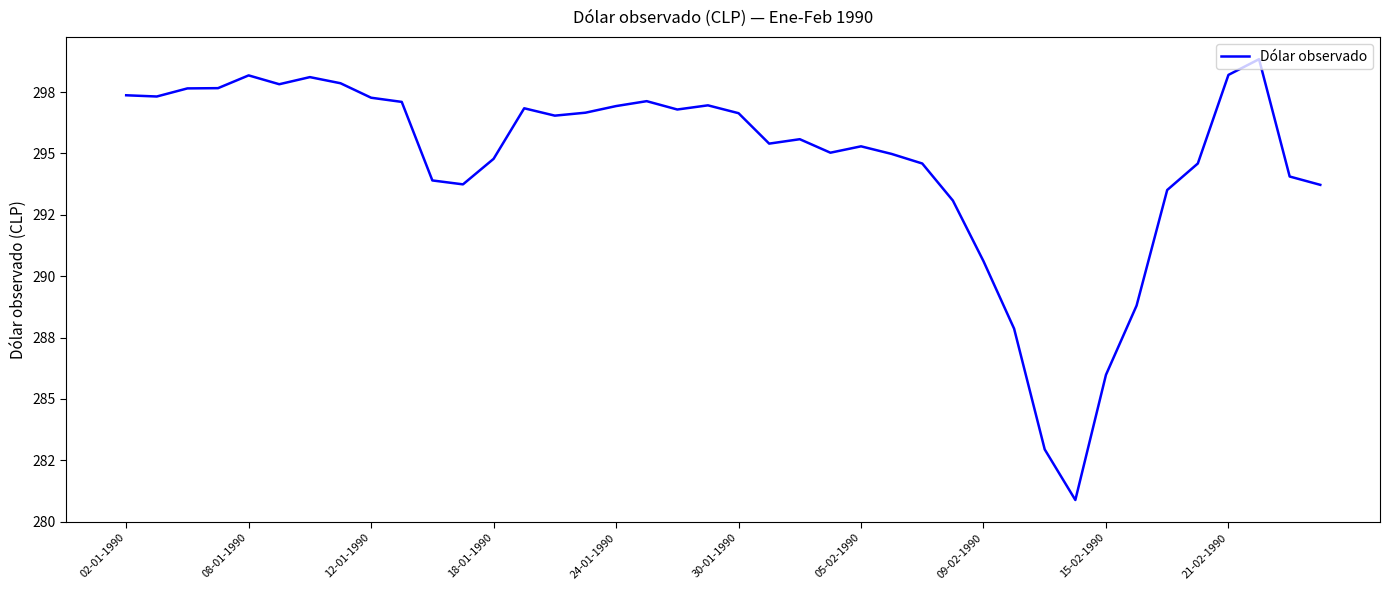

List the labels in order of value, smallest first.

31, 30, 32, 29, 33, 28, 27, 34, 39, 11, 10, 38, 26, 35, 12, 25, 23, 24, 21, 22, 14, 20, 15, 18, 13, 16, 19, 21-02-1990, 17, 15-02-1990, 08-01-1990, 02-01-1990, 12-01-1990, 18-01-1990, 30-01-1990, 09-02-1990, 05-02-1990, 24-01-1990, 36, 37